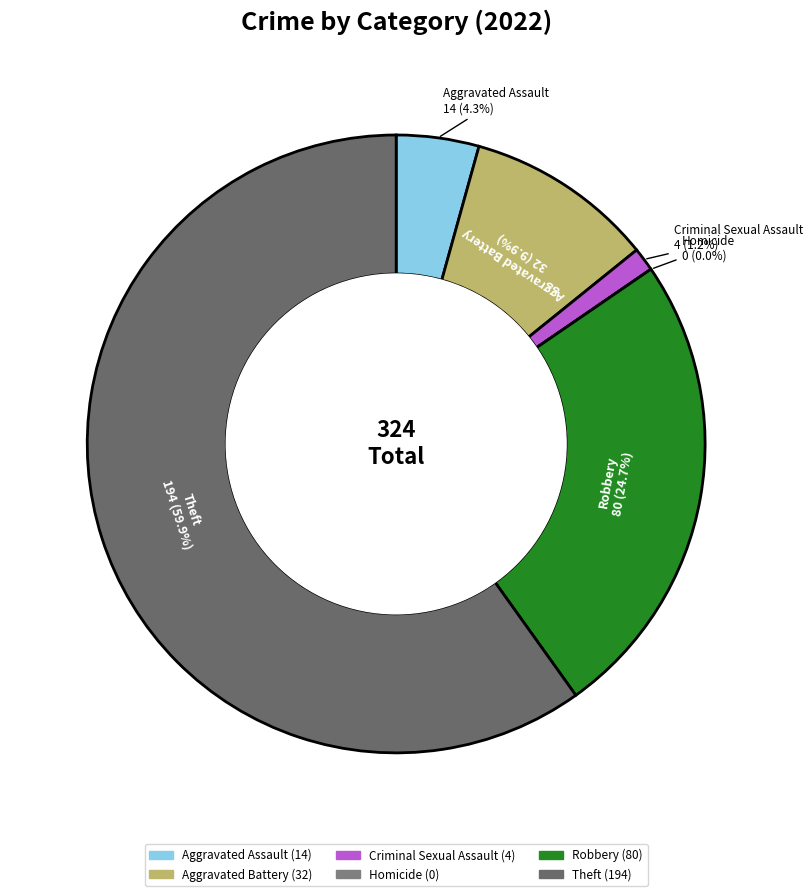

What is the change in value from Homicide to Theft?

+194